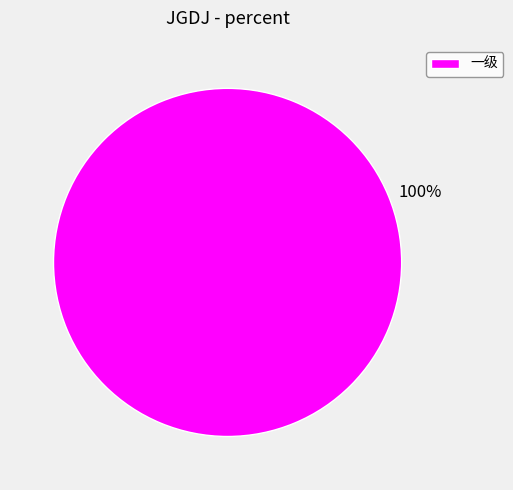

How many segments does this pie chart have?

1